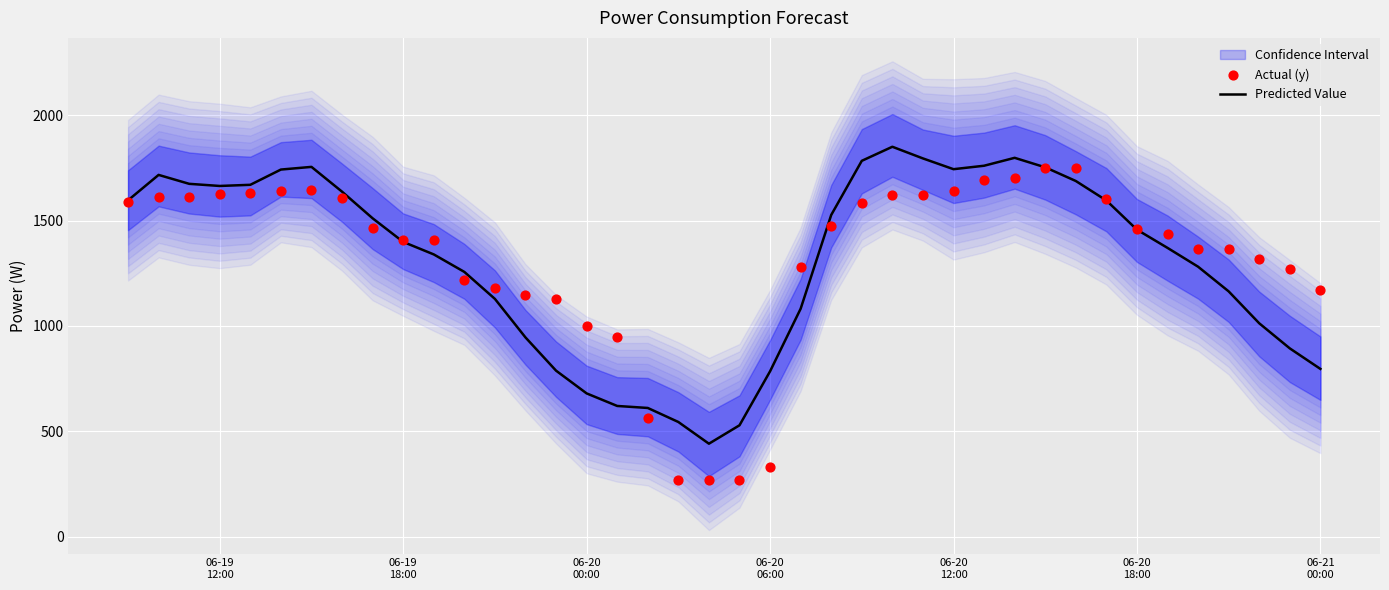

At how many categories does at least one series exceed 1236?

29